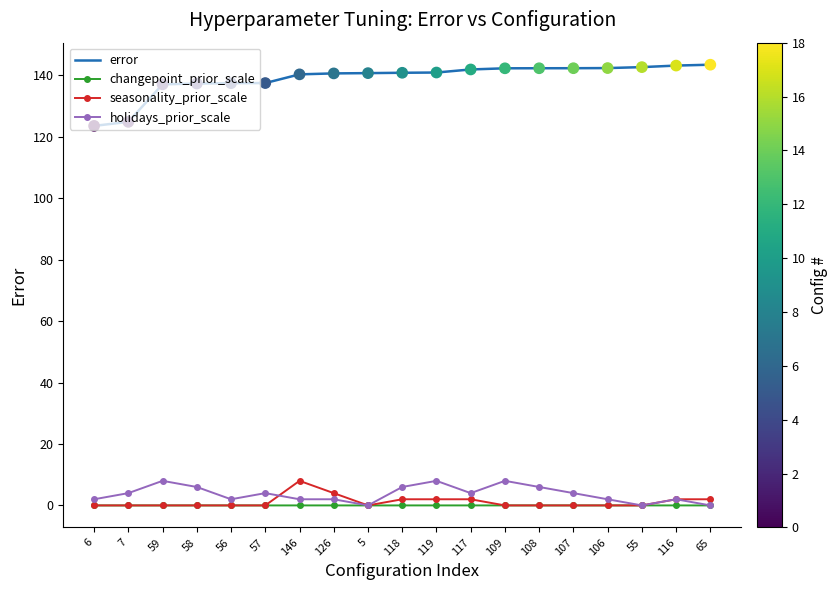

What are all the series names shown in the legend?

error, changepoint_prior_scale, seasonality_prior_scale, holidays_prior_scale